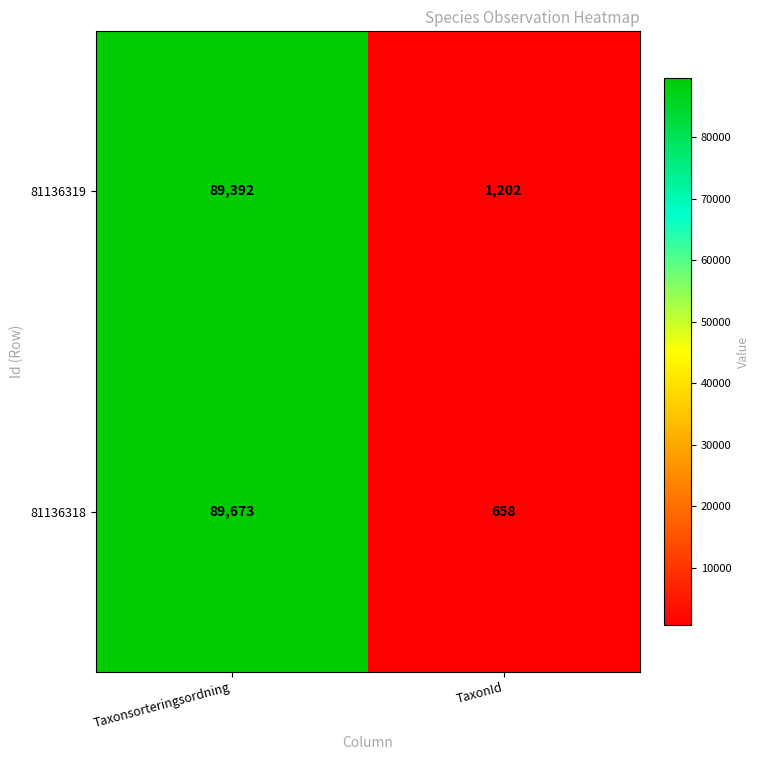

The value of 81136318 at TaxonId is 658. True or false?

True